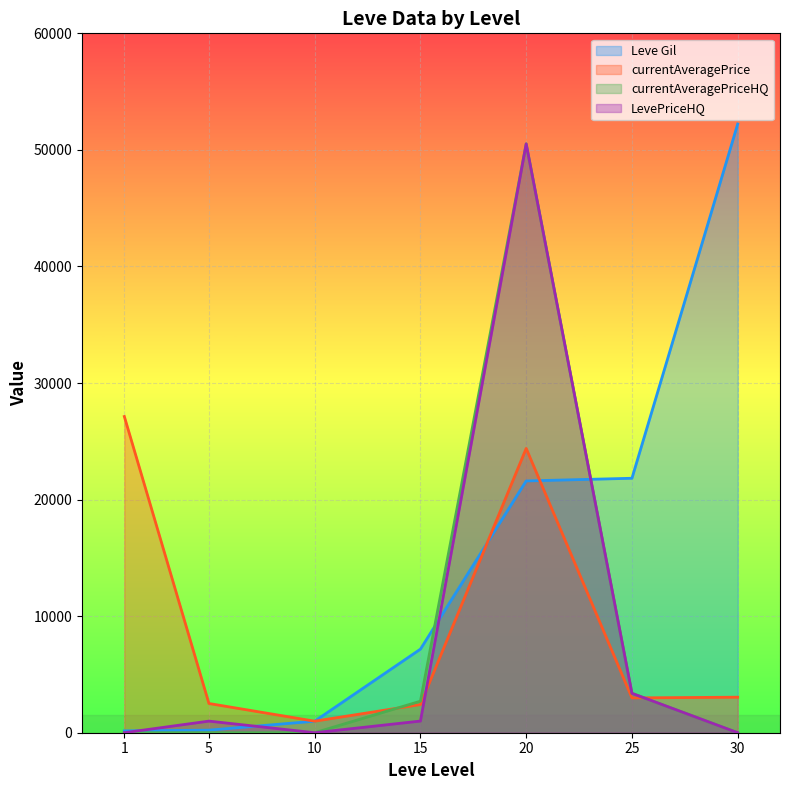

Reading left to right, what are all the values shown in this chart?

Leve Gil: 160	220	990	7170	21600	21830	52220
currentAveragePrice: 27128	2507	990	2418	24390	2987	3048
currentAveragePriceHQ: 0	0	0	2703	50518	3380	0
LevePriceHQ: 0	996	0	1000	50518	3380	0